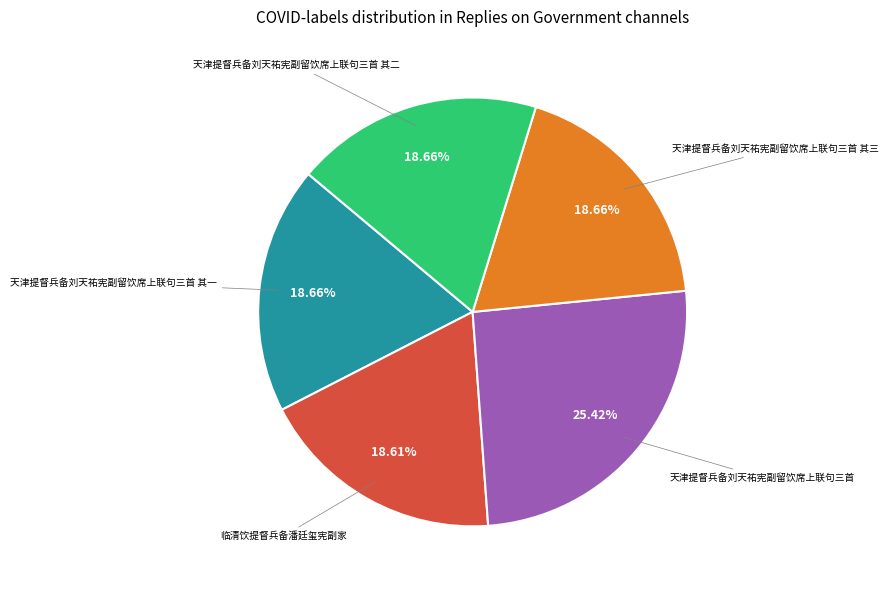

Is there a majority slice in this chart?

No